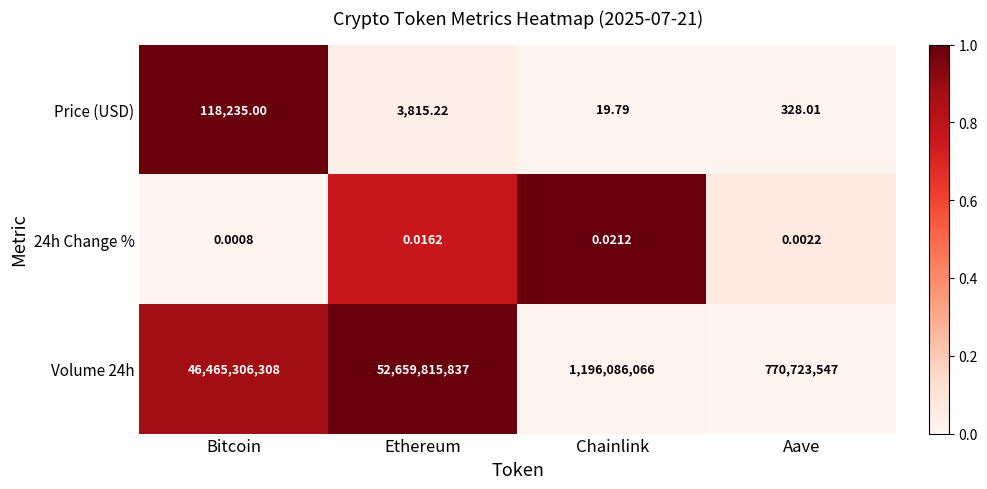

How many series are shown in this chart?

3